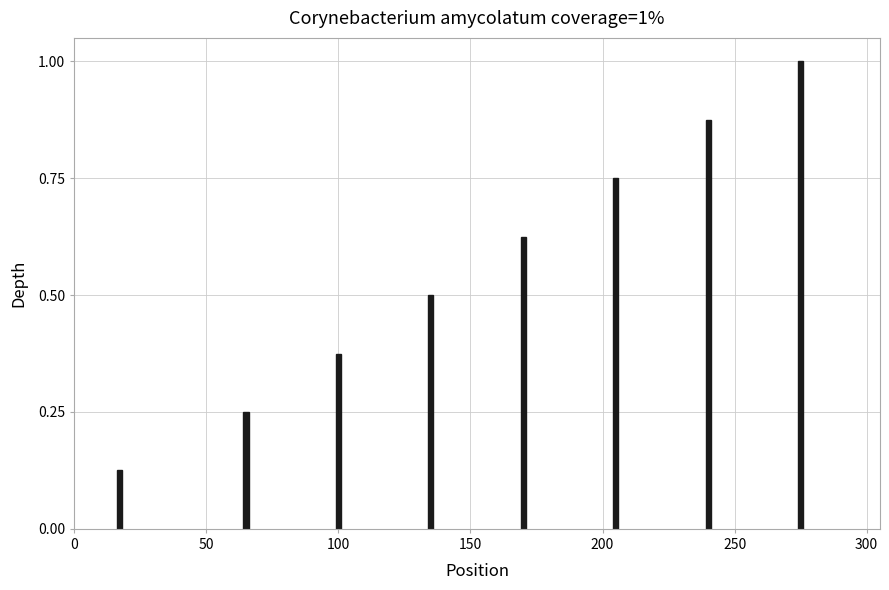

What is the greatest value displayed?

1.0